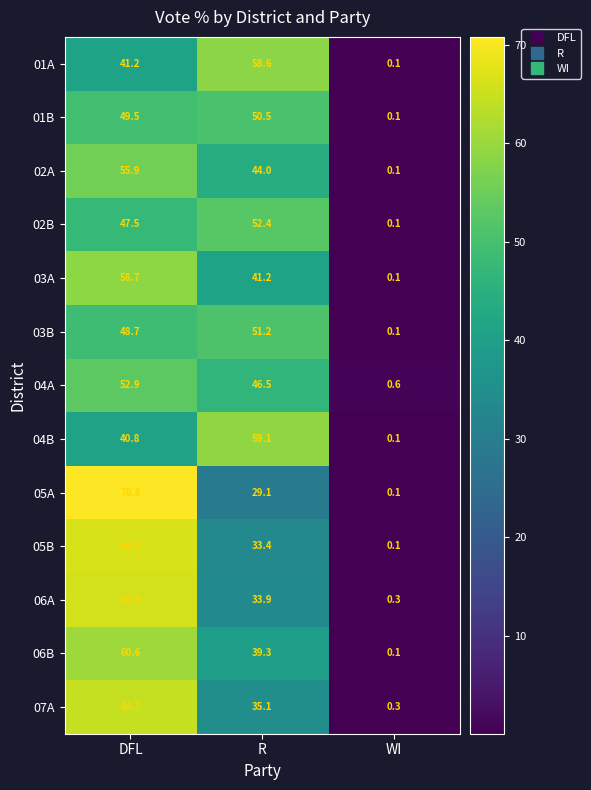

What is the difference between the maximum and minimum values in the 05A series?

70.7